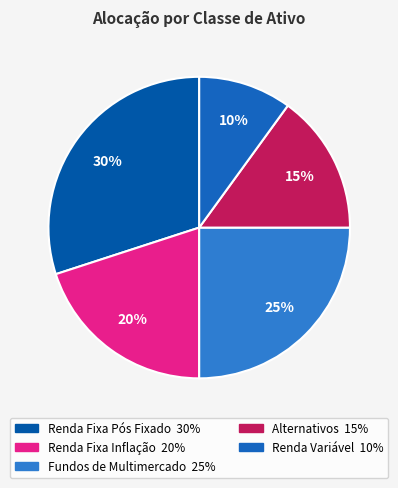

What is the largest slice in the pie chart?

Renda Fixa Pós Fixado